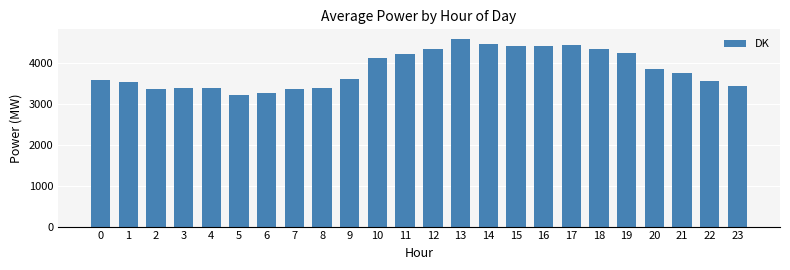

What is the smallest value displayed?

3204